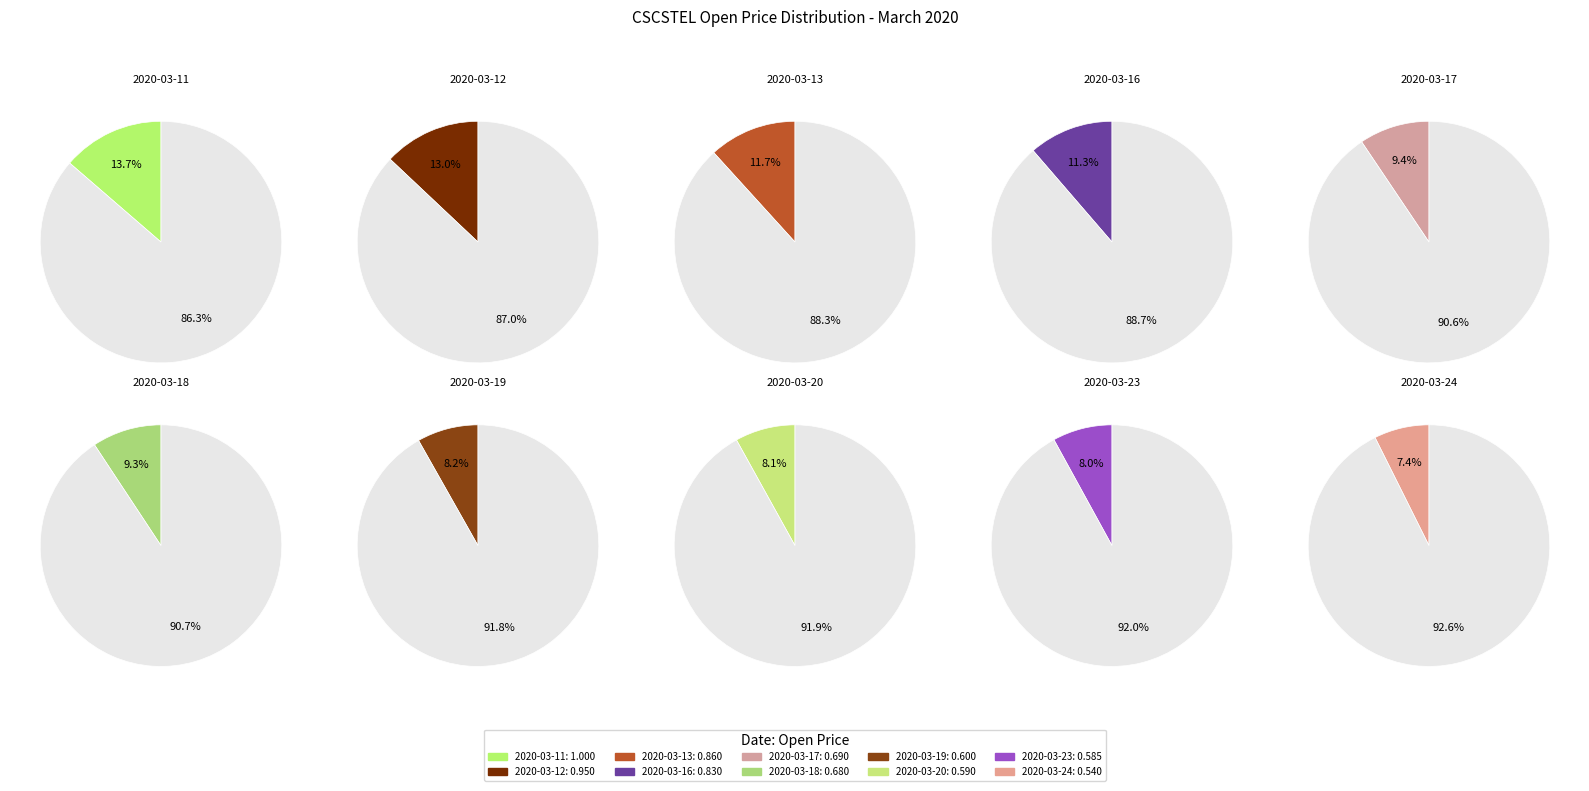

Which slice is the largest?

2020-03-11